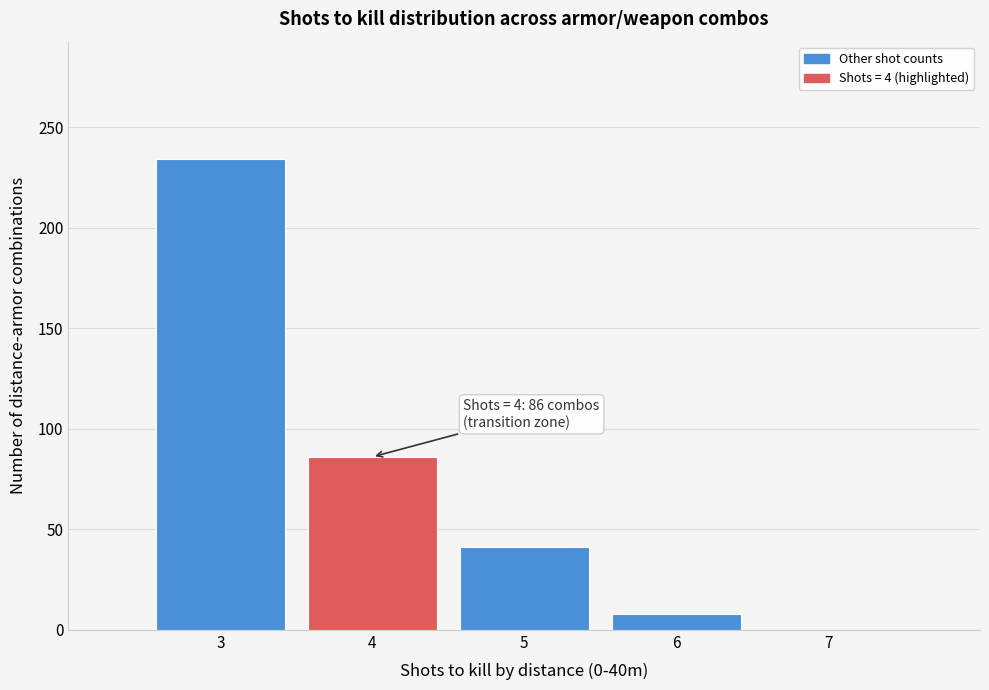

Over which range of the x-axis is the bar tallest?

2.5 to 3.5